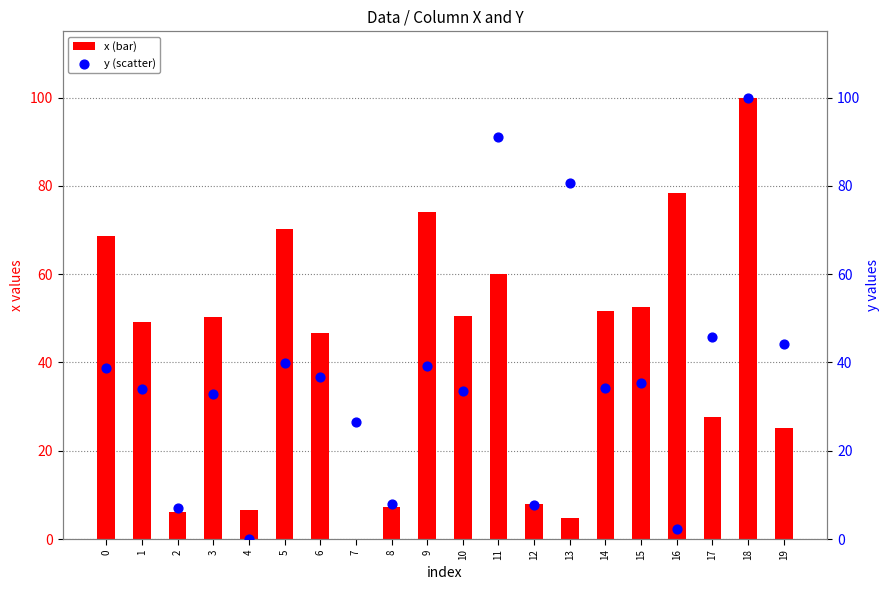

At which category is the sum across all series the highest?

18